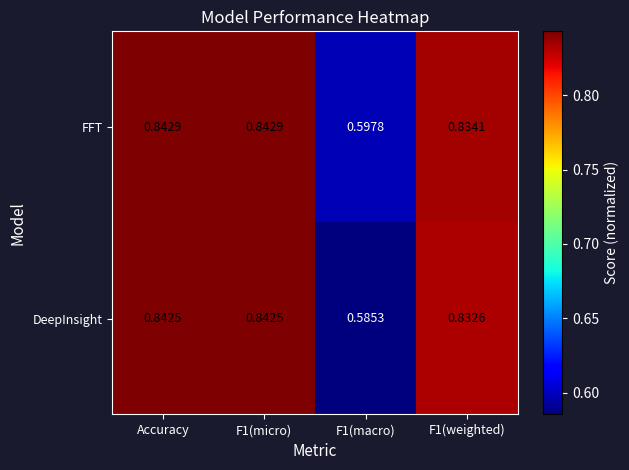

List the series in order of their overall mean, lowest first.

DeepInsight, FFT